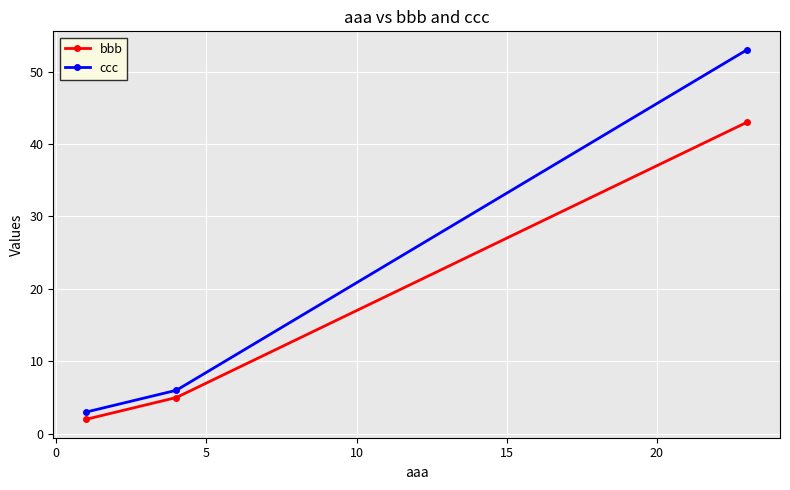

List the series in order of their peak value, lowest first.

bbb, ccc